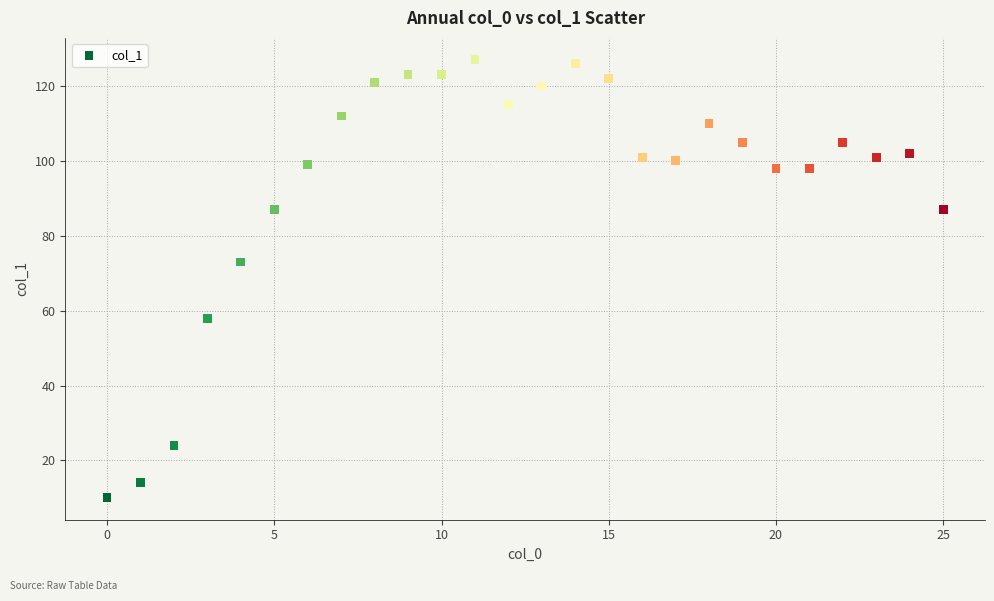

What is the range of Y values (max minus min)?

117